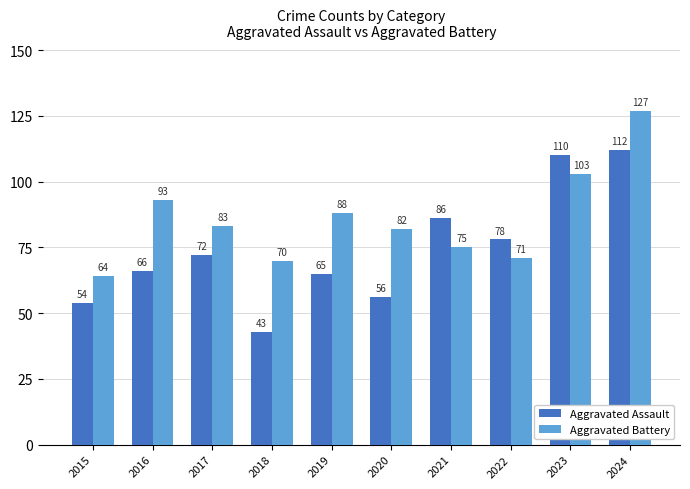

What is the value of the Aggravated Battery bar at the 2nd from the left?

93